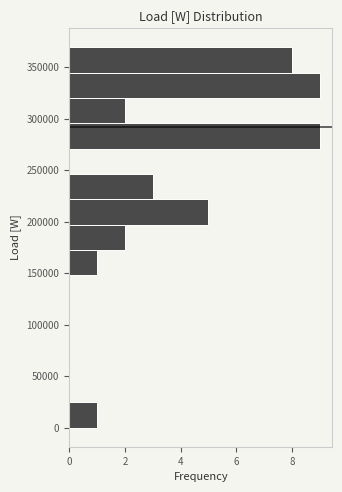

Reading bottom to top, transcribe this chart: for each bar, give the range it covers on the y-axis and its length. Neither the bar edges nor the lengths are printed on the chart, so give them approximately, as read against the axes.

0 to 25000: 1
25000 to 50000: 0
50000 to 75000: 0
75000 to 100000: 0
100000 to 125000: 0
125000 to 150000: 0
150000 to 170000: 1
170000 to 195000: 2
195000 to 220000: 5
220000 to 245000: 3
245000 to 270000: 0
270000 to 295000: 9
295000 to 320000: 2
320000 to 345000: 9
345000 to 370000: 8